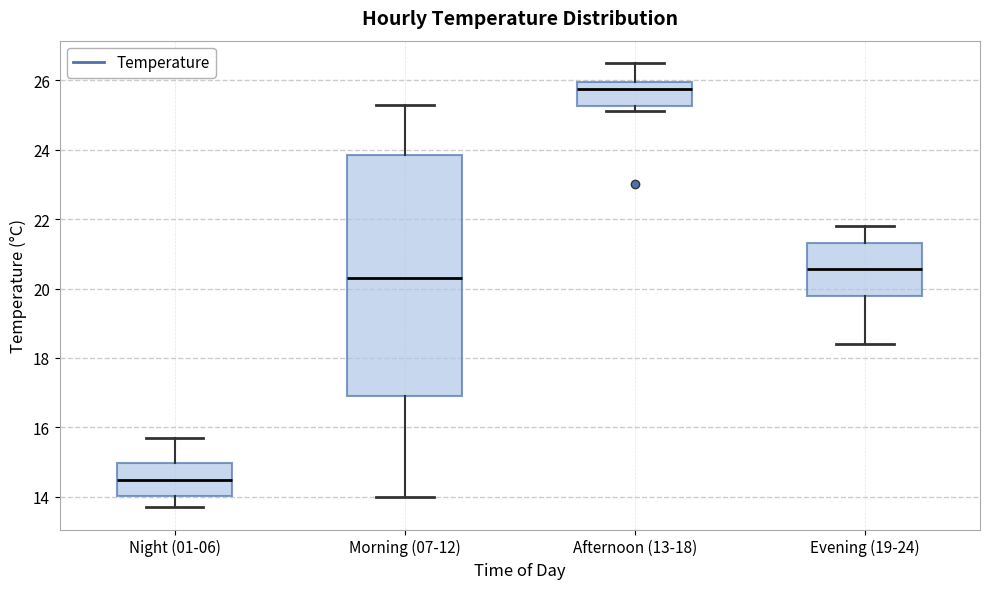

Comparing the boxes themselves (not the whiskers), which one is the tallest?

Morning (07-12)